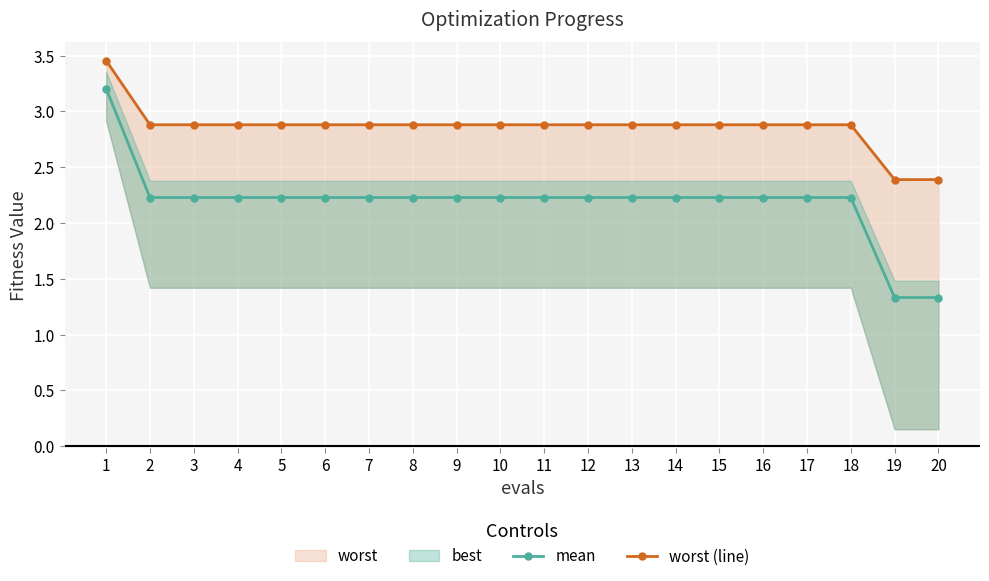

Reading right to left, transcribe all the data shown in this chart.

mean: 1.3	1.3	2.2	2.2	2.2	2.2	2.2	2.2	2.2	2.2	2.2	2.2	2.2	2.2	2.2	2.2	2.2	2.2	2.2	3.2
worst (line): 2.4	2.4	2.9	2.9	2.9	2.9	2.9	2.9	2.9	2.9	2.9	2.9	2.9	2.9	2.9	2.9	2.9	2.9	2.9	3.5